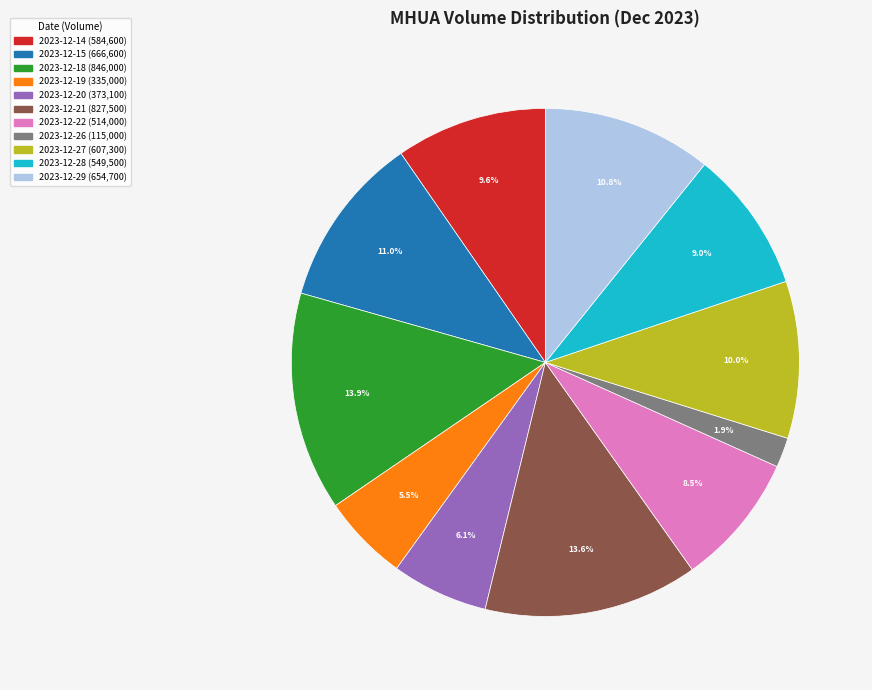

What is the smallest slice in the pie chart?

2023-12-26